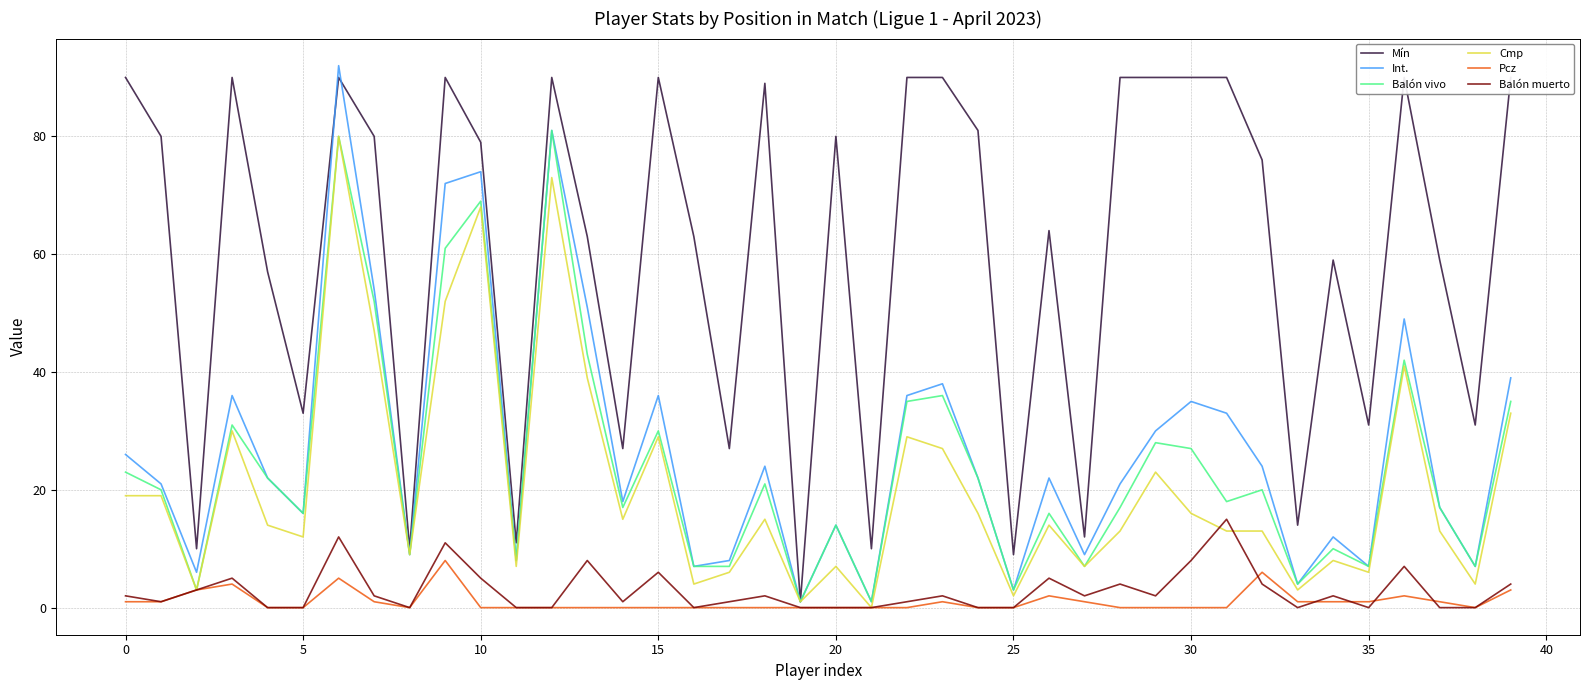

The value of Balón vivo at 0 is 36. True or false?

False